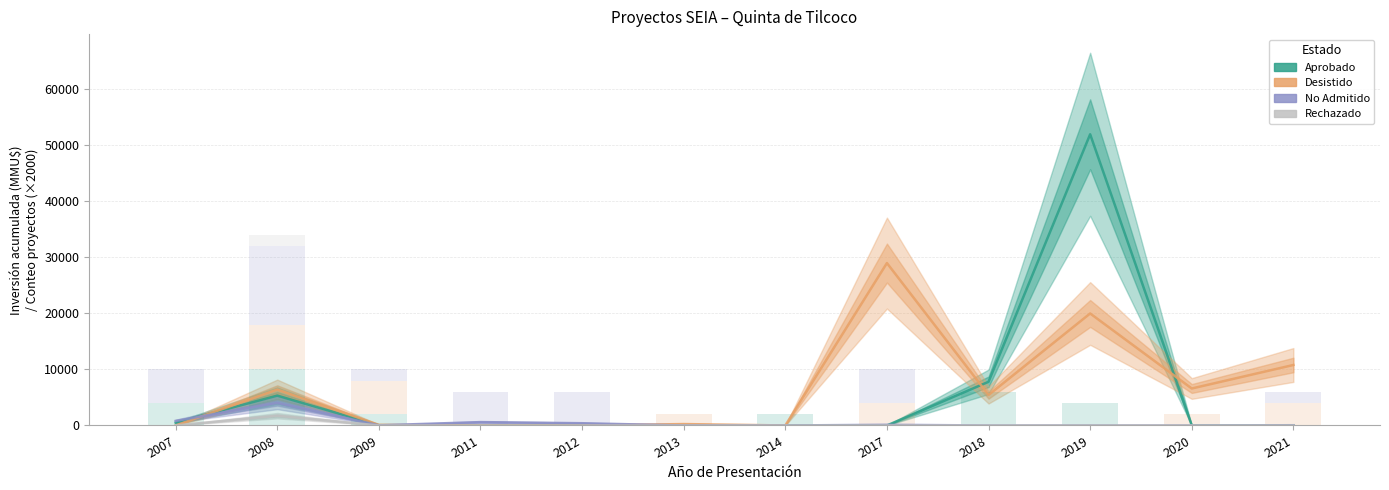

What is the value of the Aprobado bar at the 9th from the left?

7801